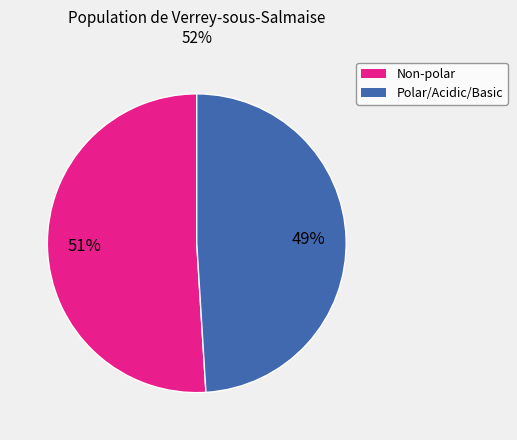

Count the number of slices in the pie.

2